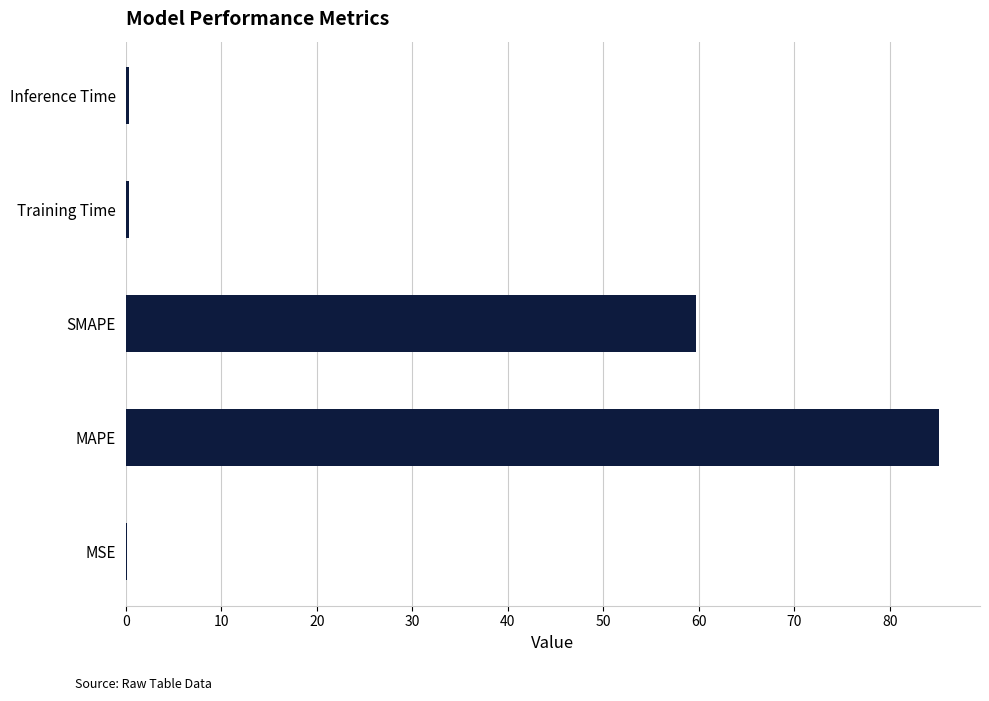

At which category does the chart reach its peak across all series?

MAPE